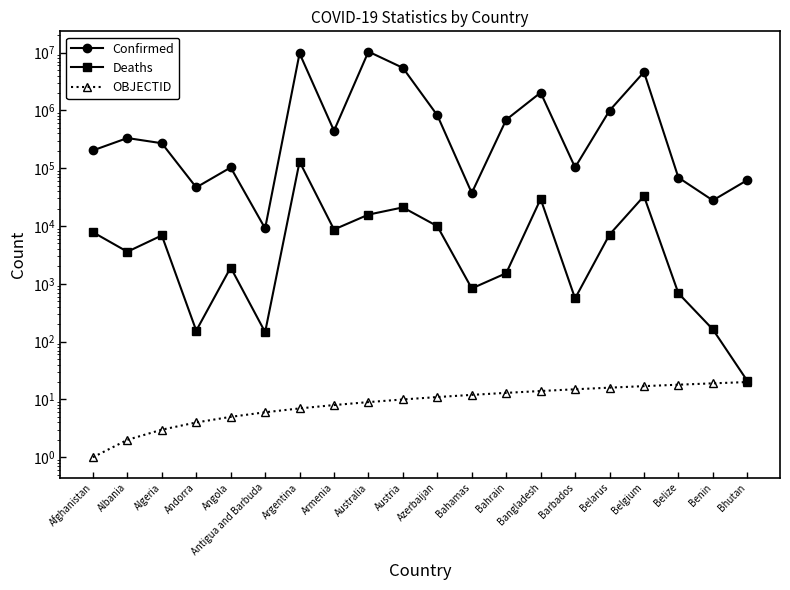

What is the sum of all OBJECTID values?

210